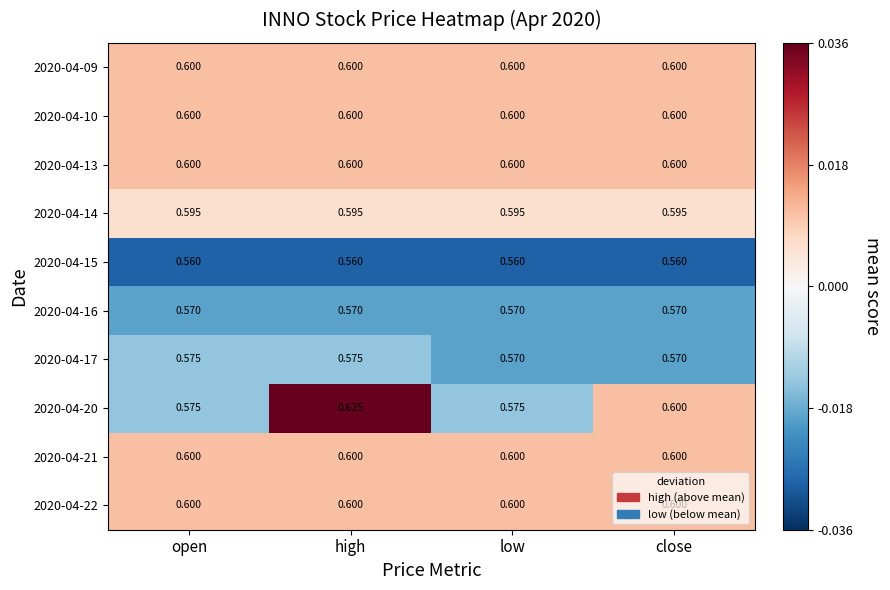

Which category has the highest value across all series?

high